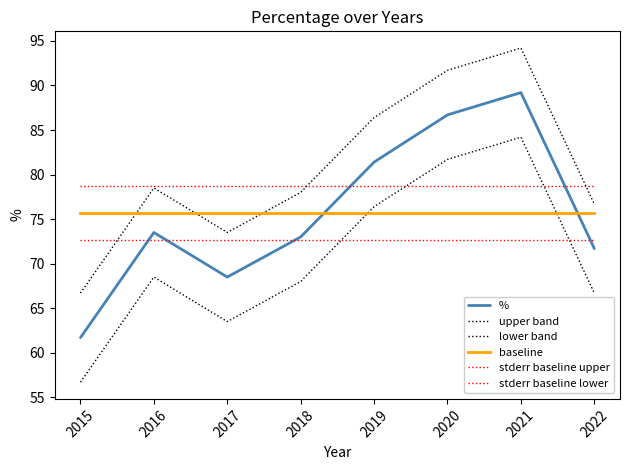

What is the value of the stderr baseline lower point at the 1st from the left?

72.7